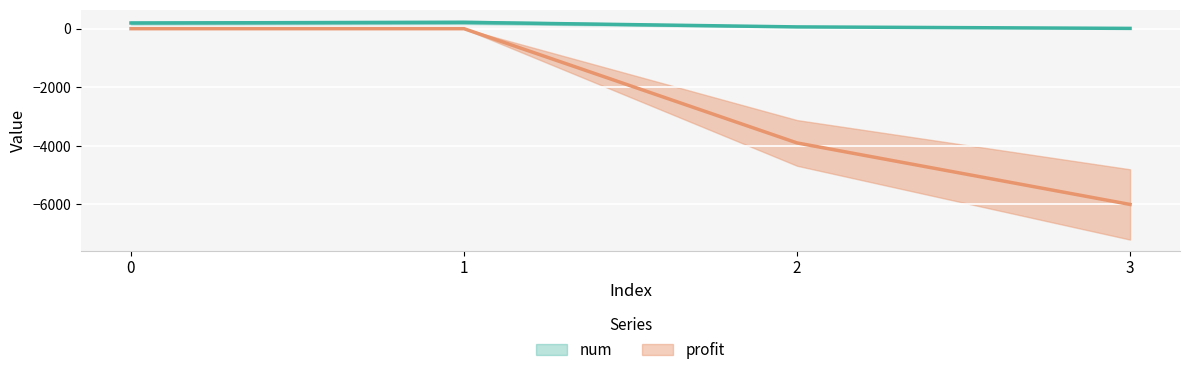

True or false: num and profit cross at least once.

False